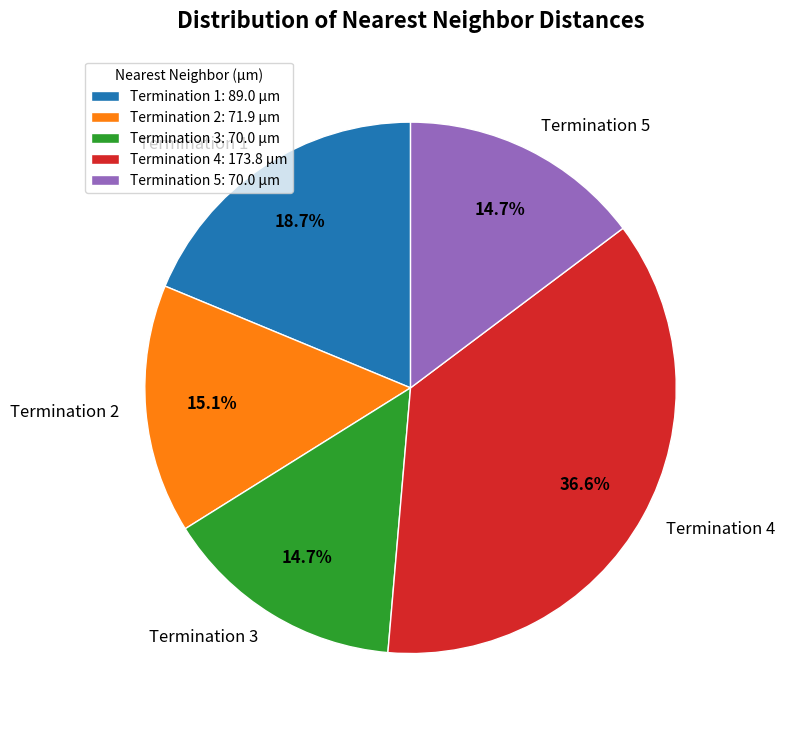

What percentage is the Termination 1 slice, to the nearest percent?

19%